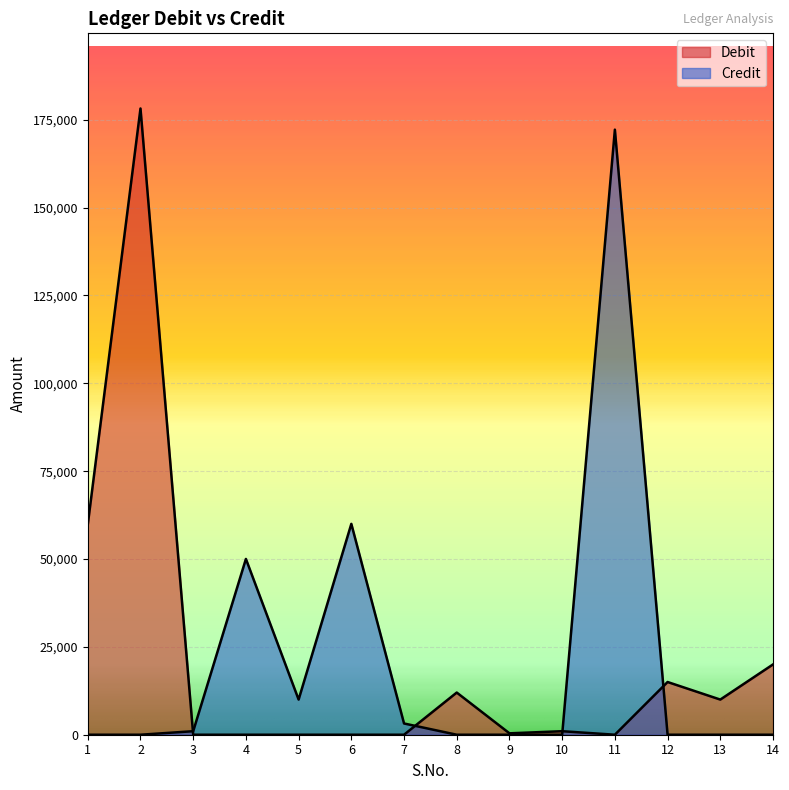

How many positive values does the Credit series have?

6